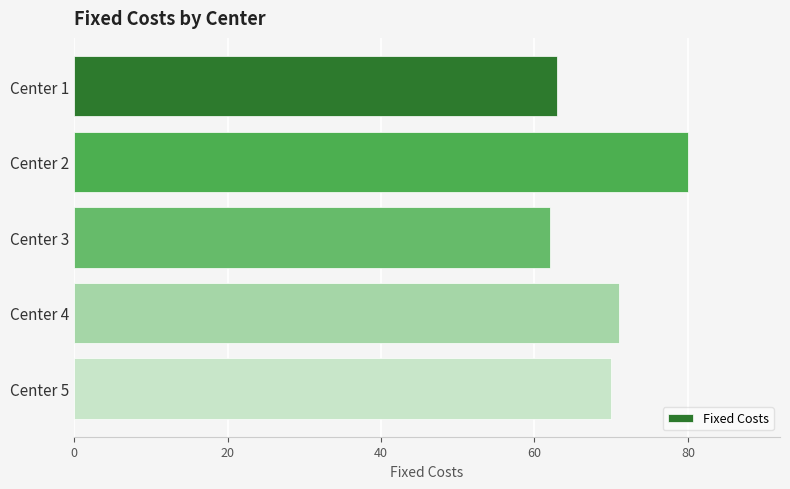

What is the change in value from Center 3 to Center 5?

+8